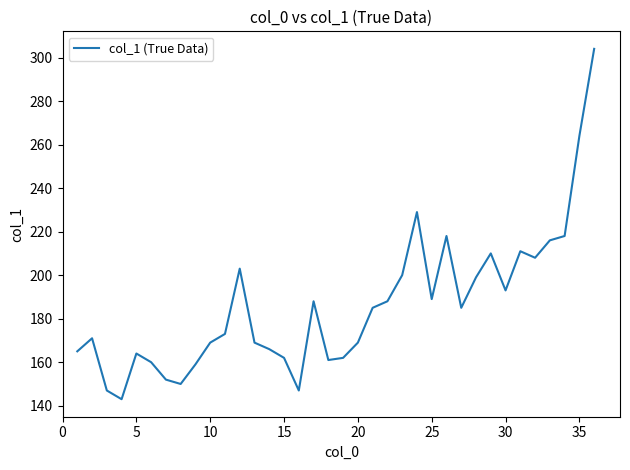

What is the greatest value displayed?

304